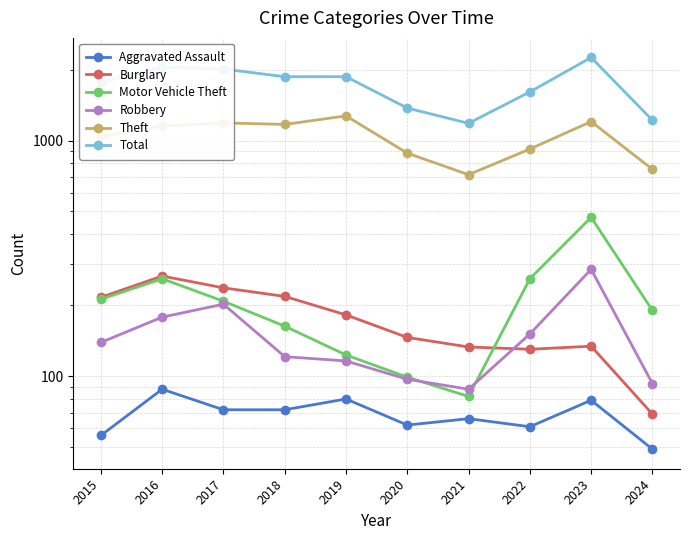

How many interior local valleys does the Robbery series have?

1